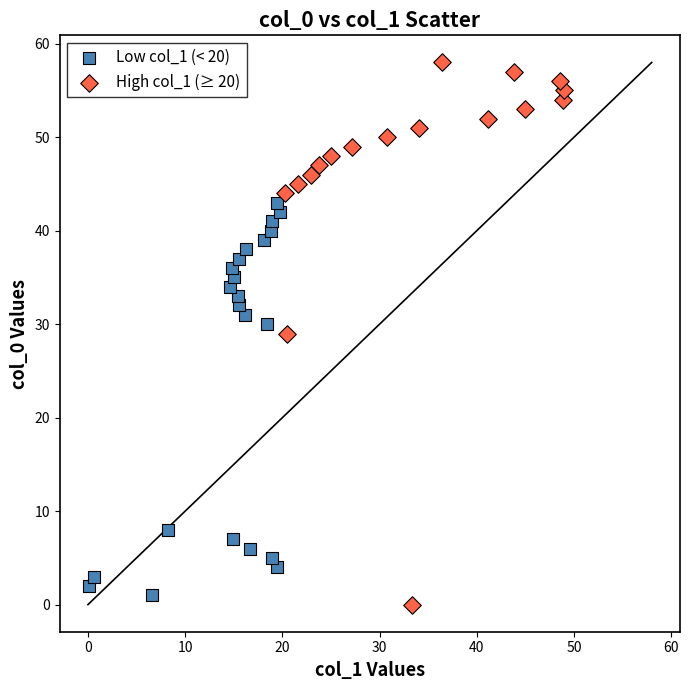

Which series has the widest spread of Y values?

High col_1 (≥ 20)